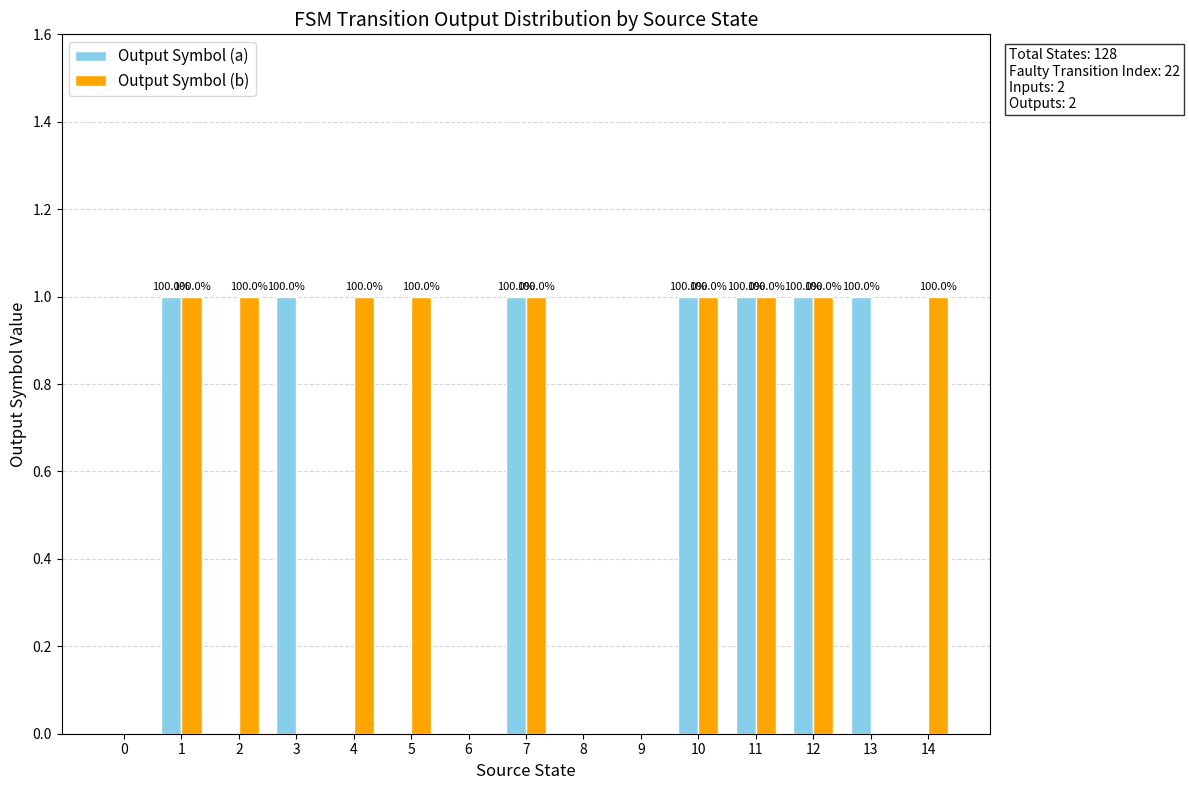

Reading right to left, transcribe all the data shown in this chart.

Output Symbol (a): 14=0	13=1	12=1	11=1	10=1	9=0	8=0	7=1	6=0	5=0	4=0	3=1	2=0	1=1	0=0
Output Symbol (b): 14=1	13=0	12=1	11=1	10=1	9=0	8=0	7=1	6=0	5=1	4=1	3=0	2=1	1=1	0=0